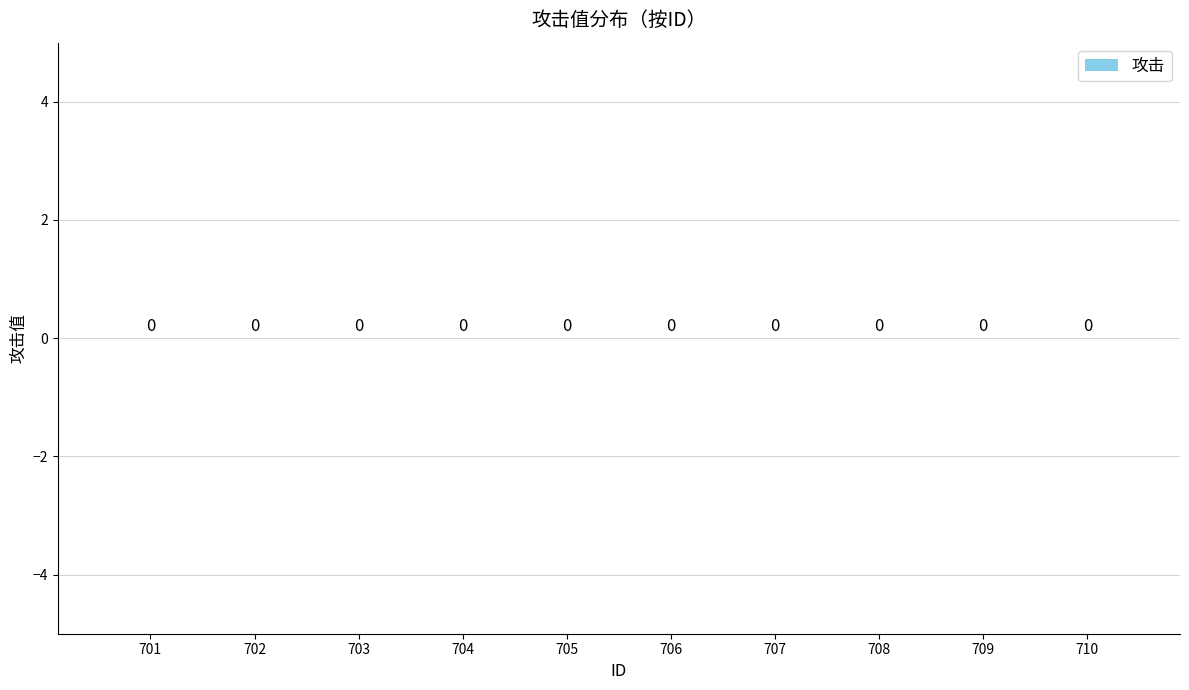

The 攻击 series shows 0 at 707_1. True or false?

True